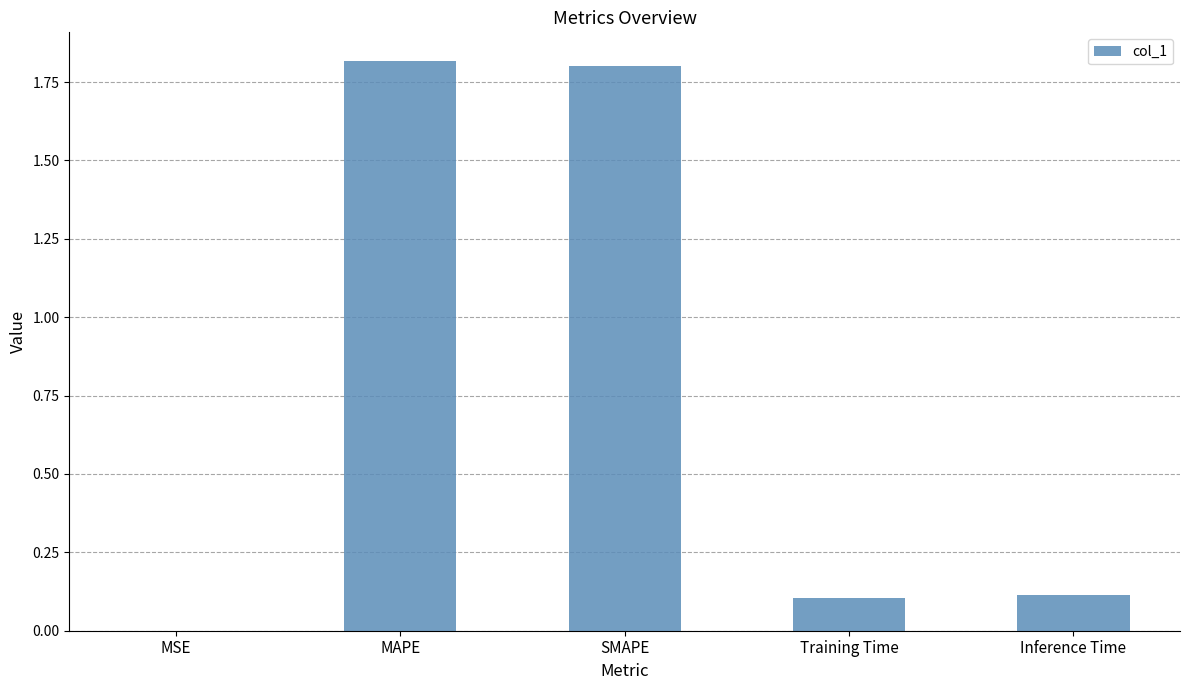

The chart shows a value of 0.1 at Training Time. True or false?

True